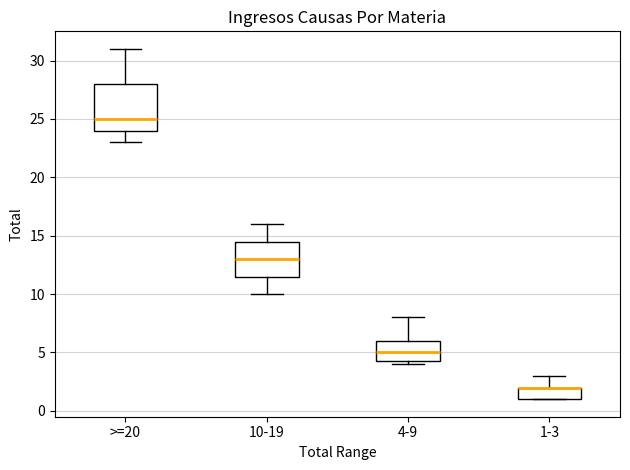

Comparing the boxes themselves (not the whiskers), which one is the tallest?

>=20